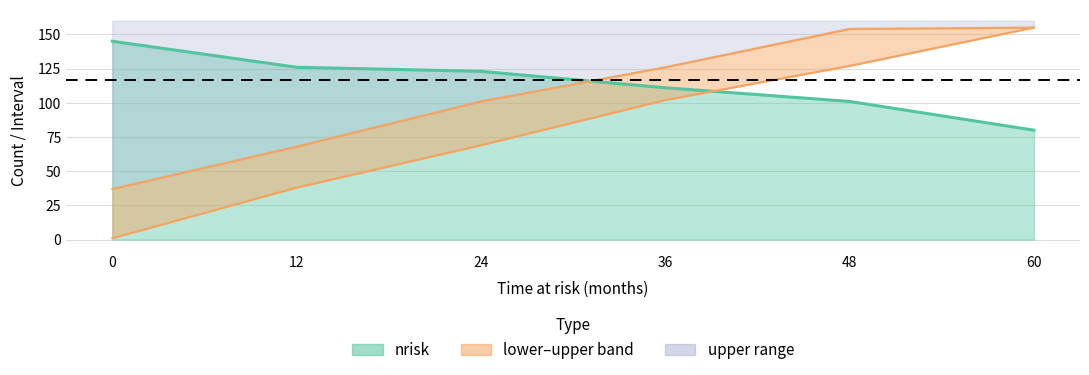

How many series are shown in this chart?

3